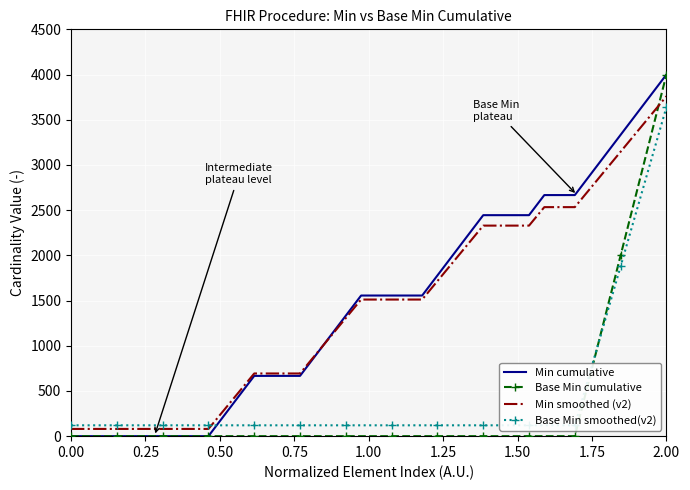

Which series has the widest spread of values?

Min cumulative